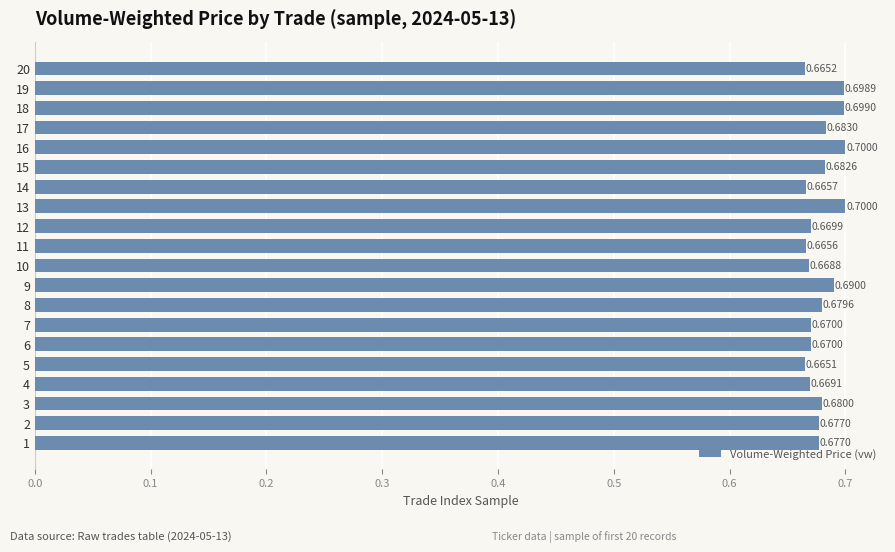

Which has a higher value, 13 or 7?

13